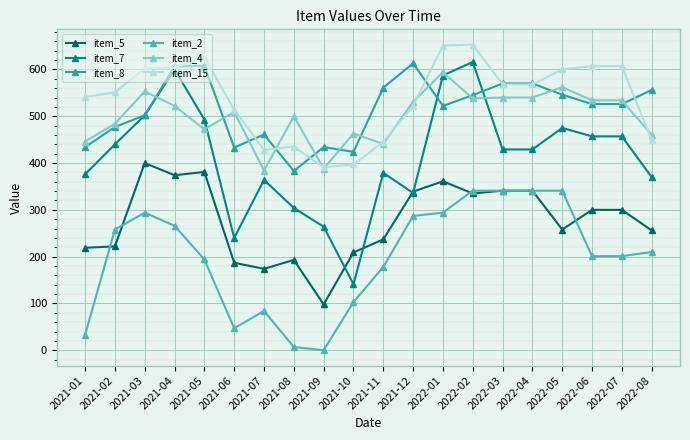

What is the label of the 13th point from the right?

2021-08